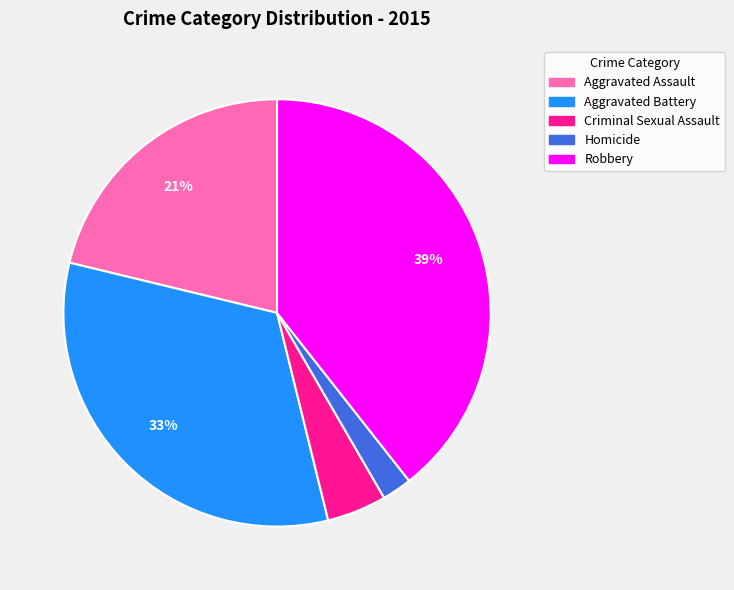

Is it true that Aggravated Battery is 33% of the pie?

True